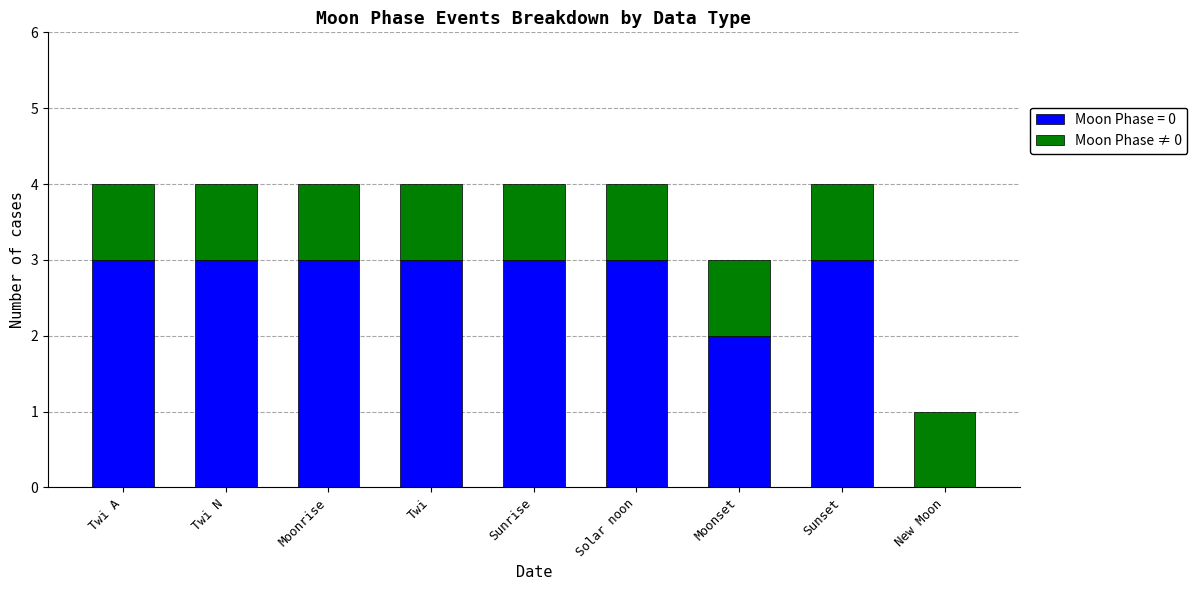

Are the bars horizontal?

No